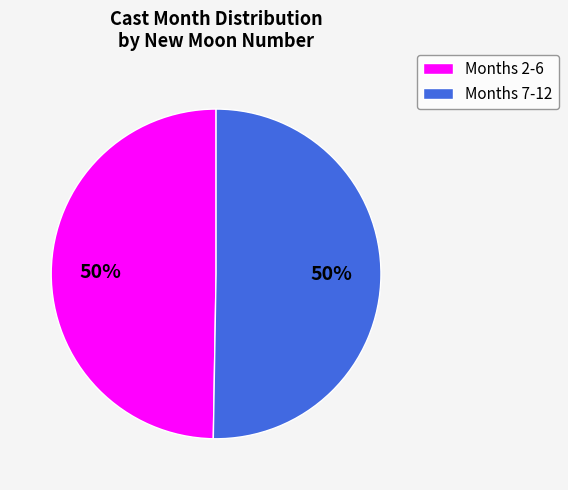

Approximately how many times larger is the value at Months 2-6 compared to Months 7-12?

1.0